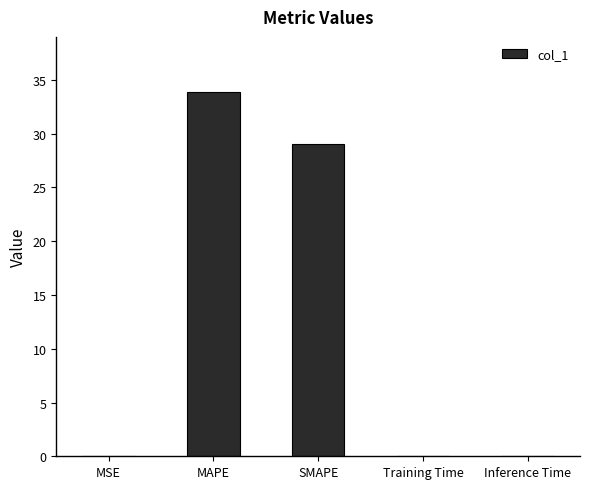

Where is the data nearest to the value 16?

SMAPE